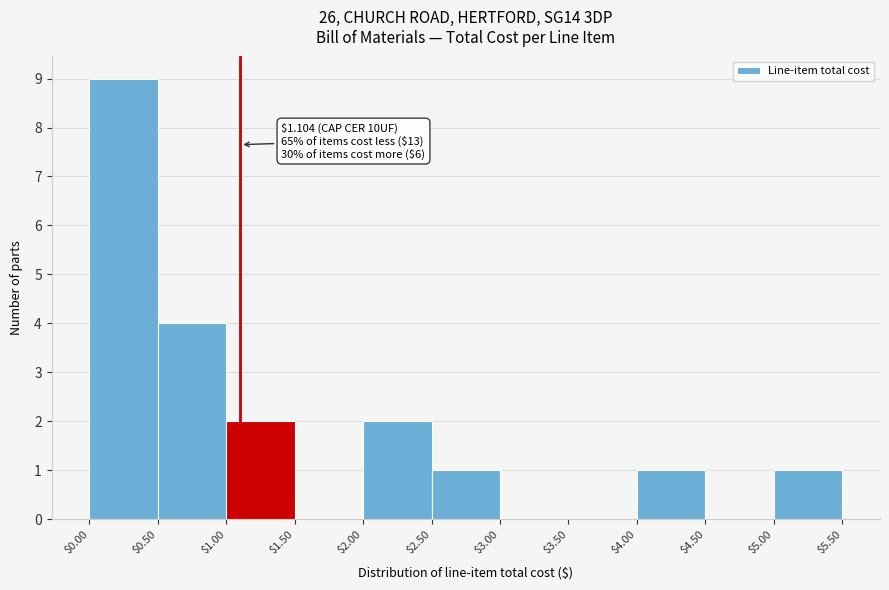

Over which range of the x-axis is the bar tallest?

$0.00 to $0.50